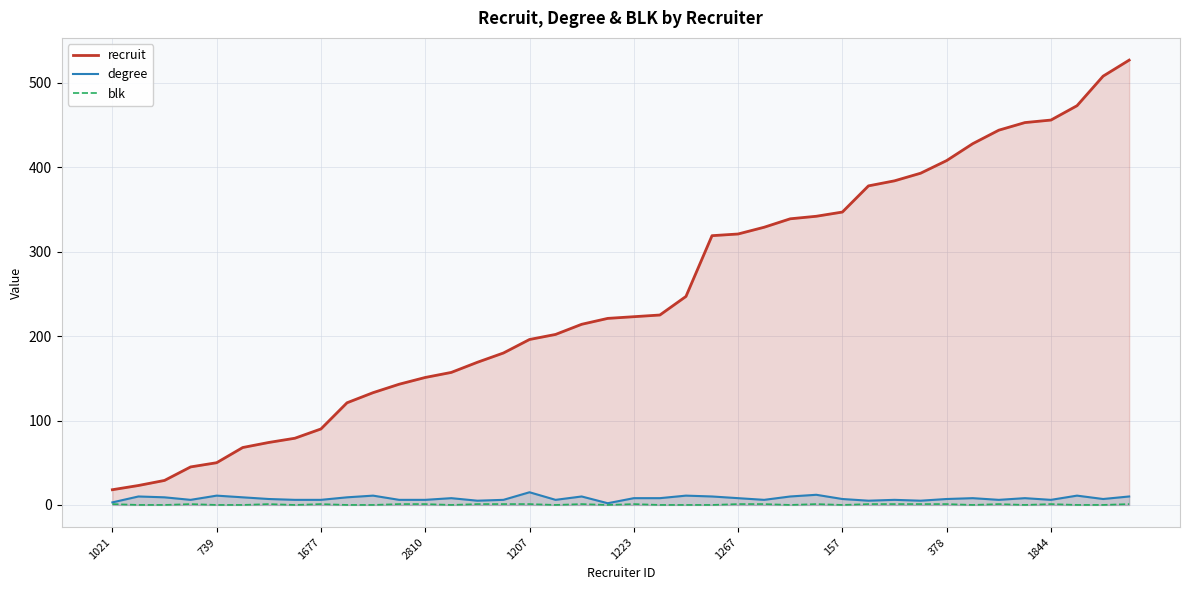

Which series has the widest spread of values?

recruit